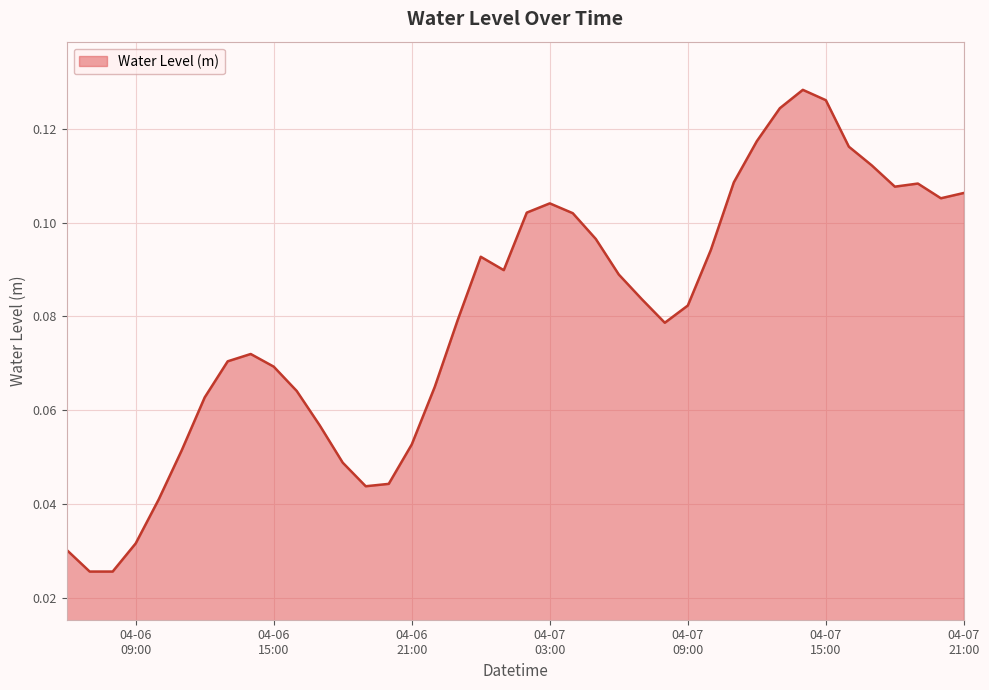

Reading left to right, transcribe all the data shown in this chart.

0.0	0.0	0.0	0.0	0.0	0.1	0.1	0.1	0.1	0.1	0.1	0.1	0.0	0.0	0.0	0.1	0.1	0.1	0.1	0.1	0.1	0.1	0.1	0.1	0.1	0.1	0.1	0.1	0.1	0.1	0.1	0.1	0.1	0.1	0.1	0.1	0.1	0.1	0.1	0.1